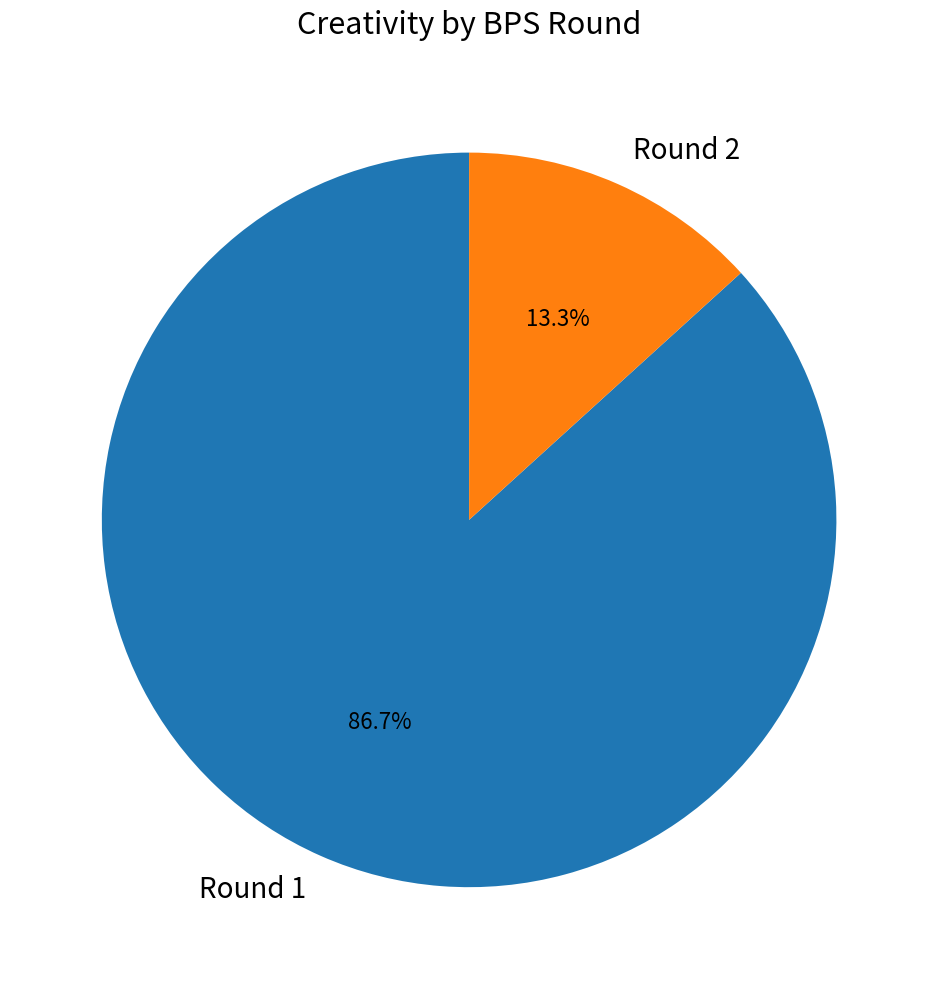

Do Round 1 and Round 2 together represent more than half of the pie?

Yes